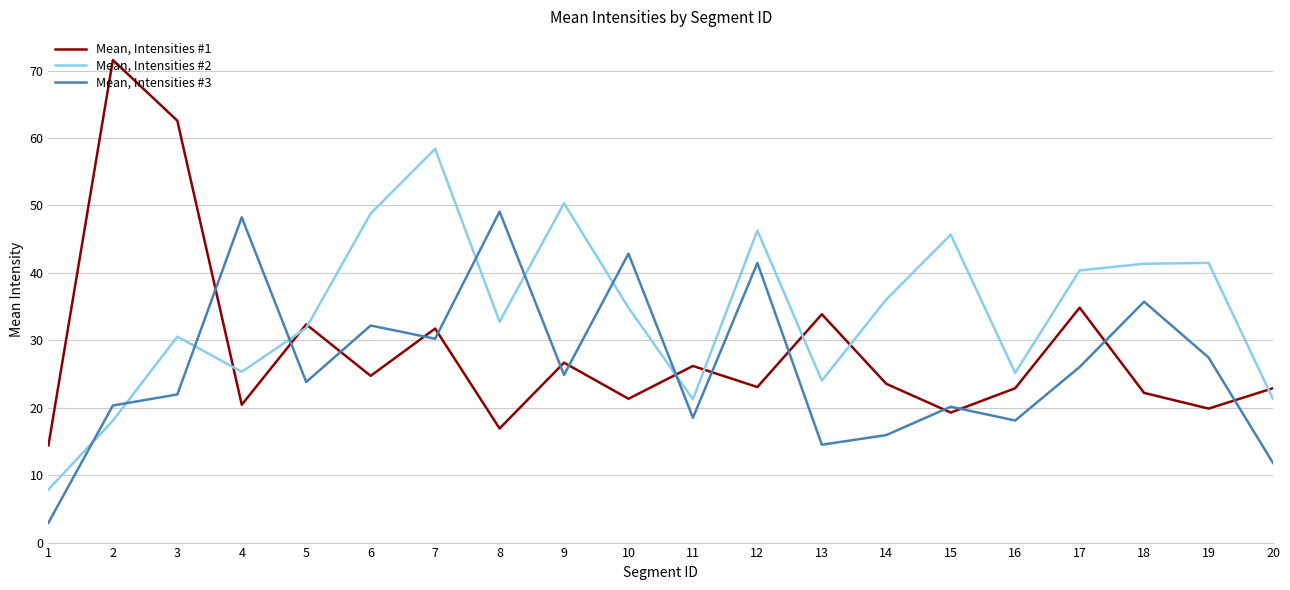

The value of Mean, Intensities #2 at 16 is 44.3. True or false?

False